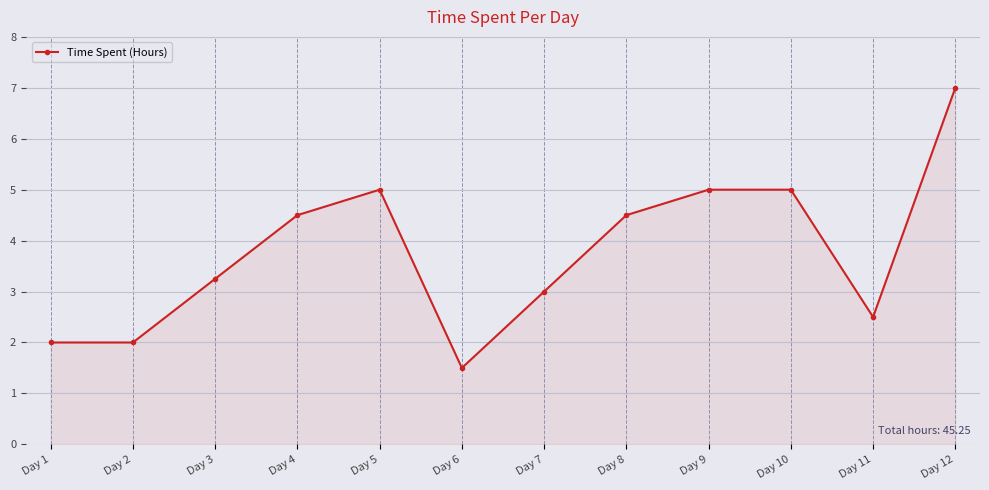

Is it true that the value at Day 3 is 2.2?

False